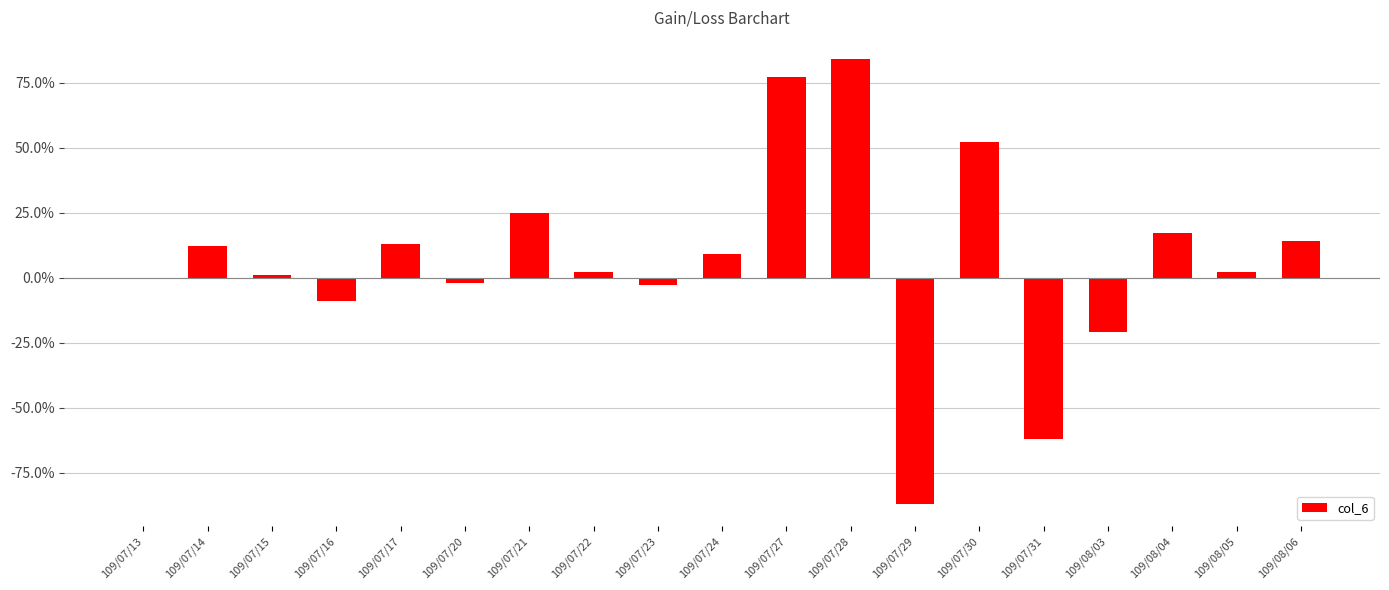

List the labels in order of value, largest first.

109/07/28, 109/07/27, 109/07/30, 109/07/21, 109/08/04, 109/08/06, 109/07/17, 109/07/14, 109/07/24, 109/07/22, 109/08/05, 109/07/15, 109/07/13, 109/07/20, 109/07/23, 109/07/16, 109/08/03, 109/07/31, 109/07/29